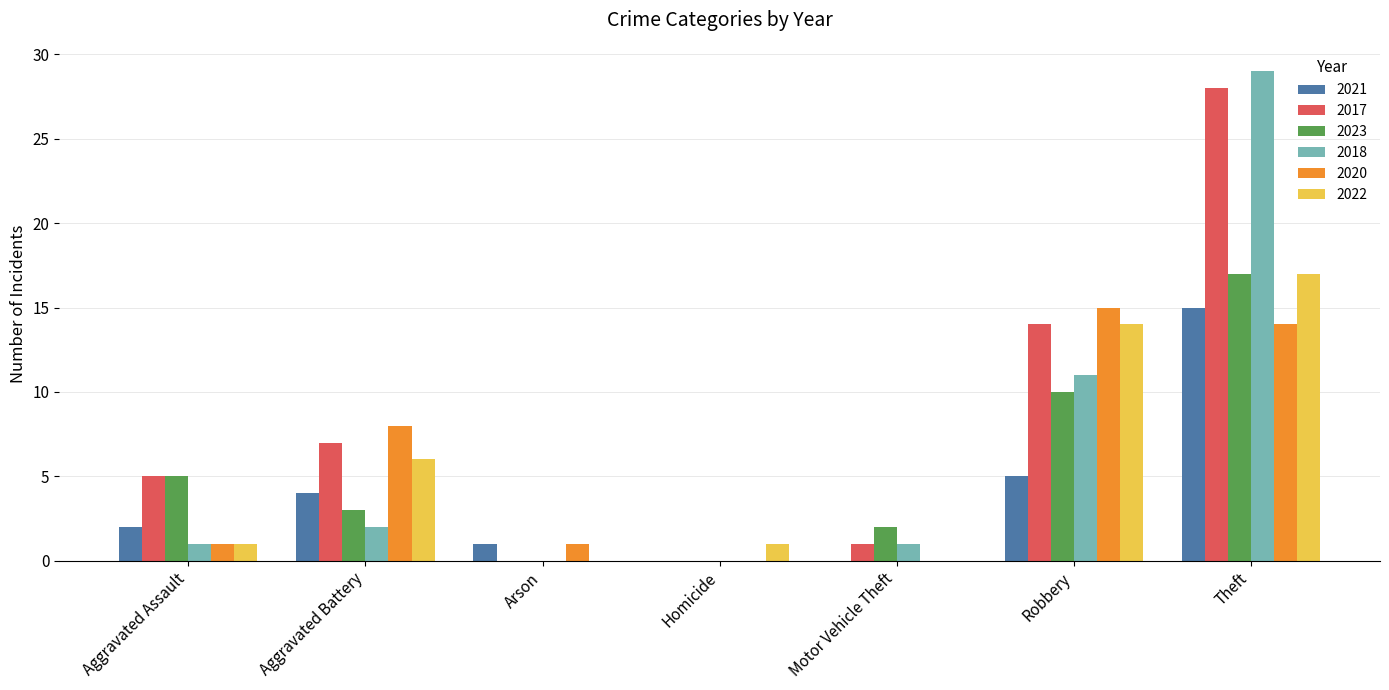

What is the maximum value for 2022?

17